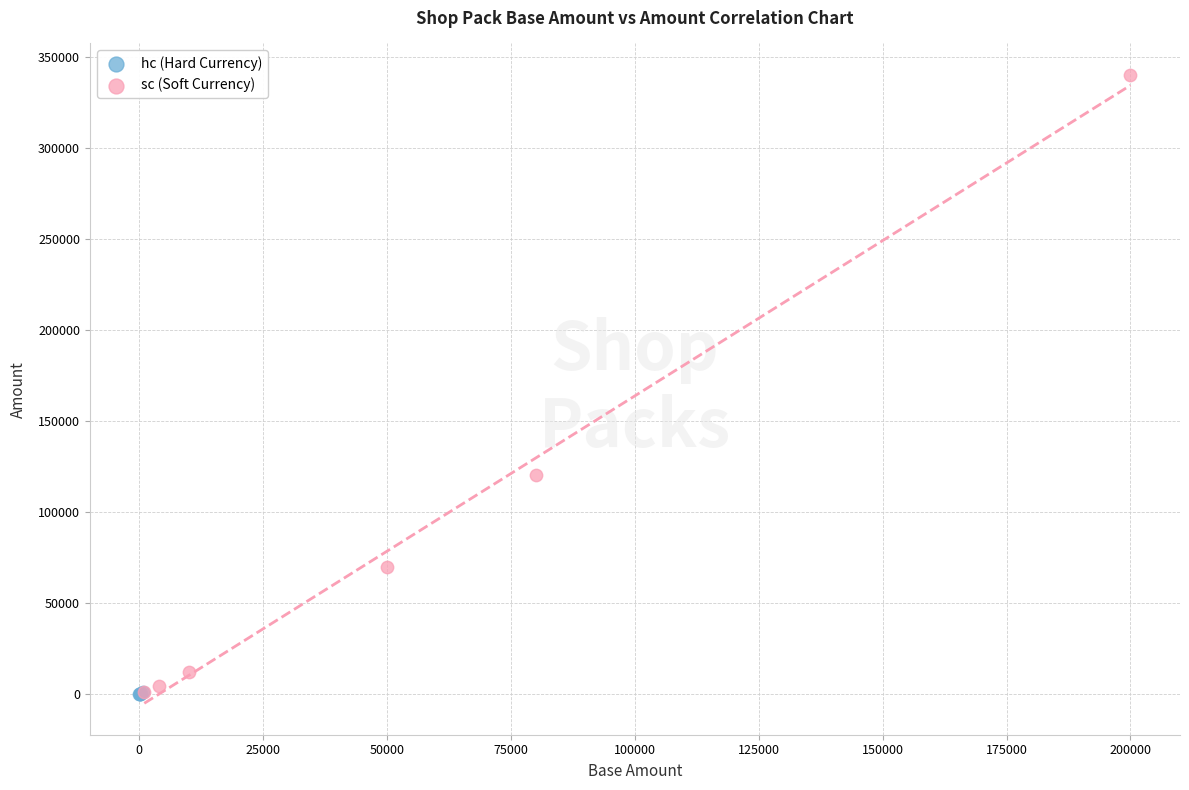

Which series reaches the maximum Y coordinate?

sc (Soft Currency)